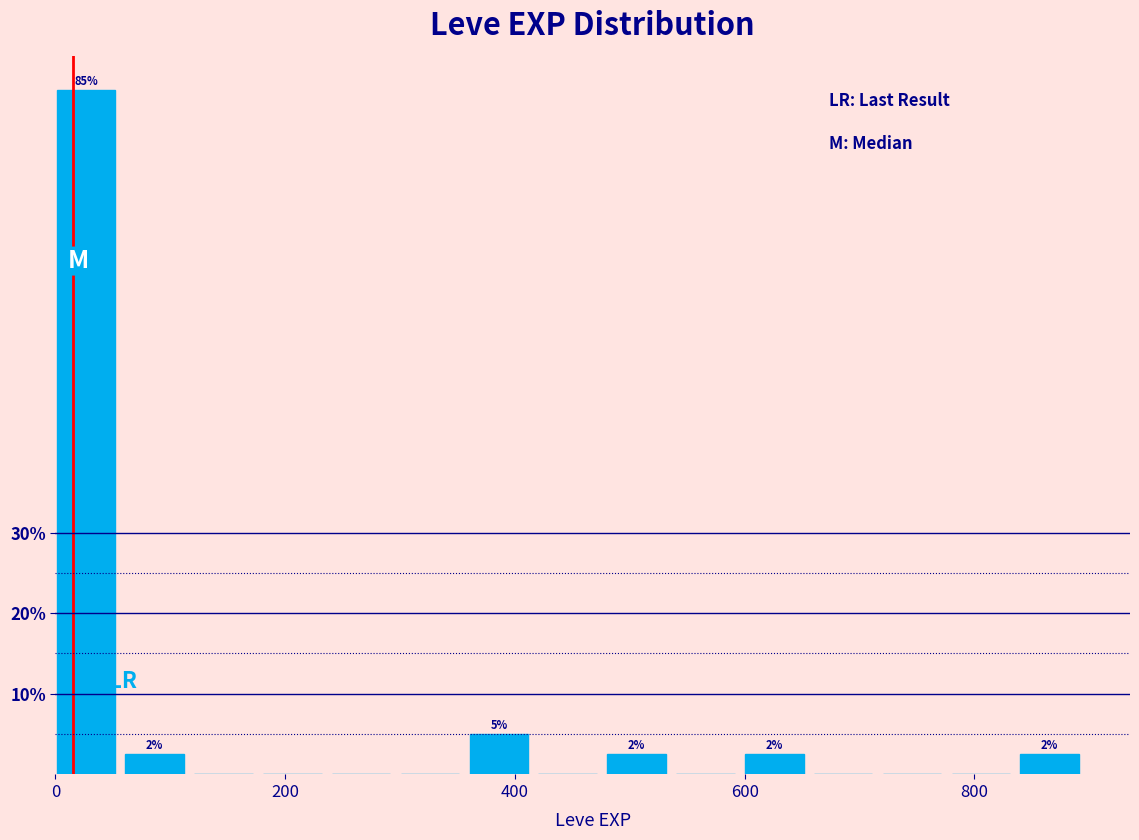

Read against the x-axis, roughly where is the centre of the tallest bar?

20